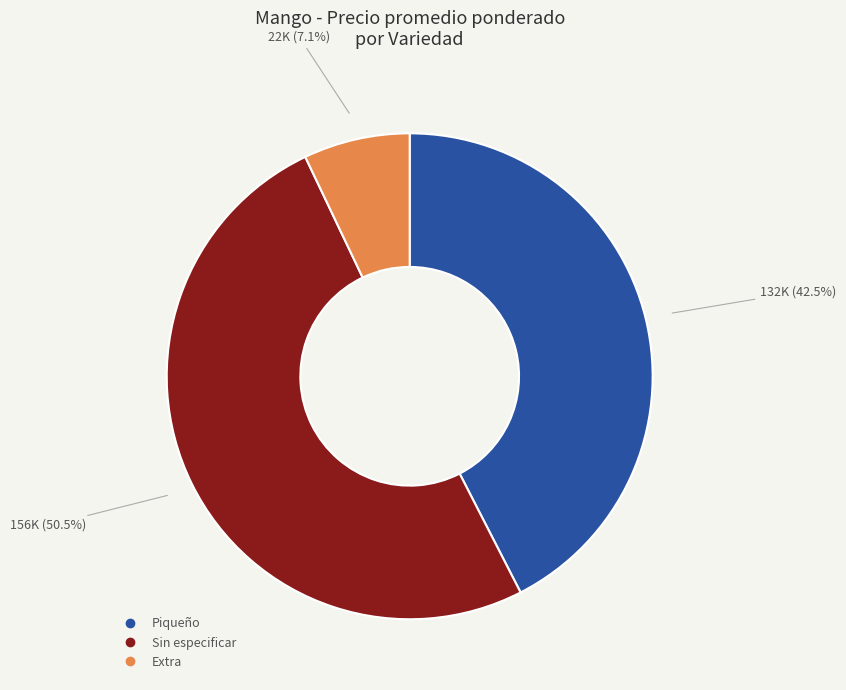

Combined, do Piqueño and Extra account for over 50%?

No